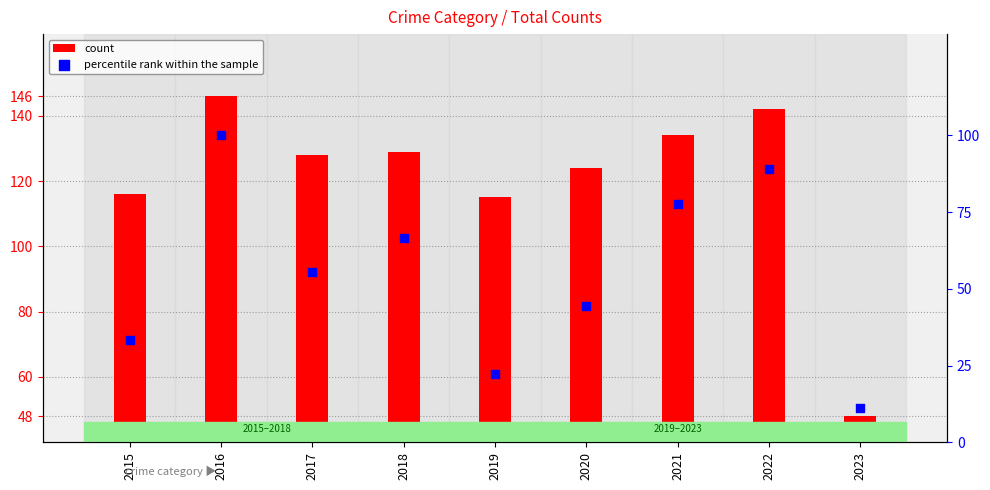

At how many categories does at least one series exceed 105?

8